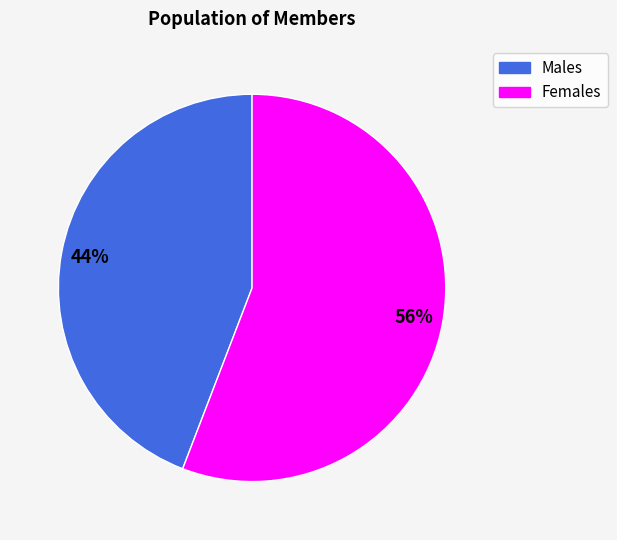

Is there a majority slice in this chart?

Yes